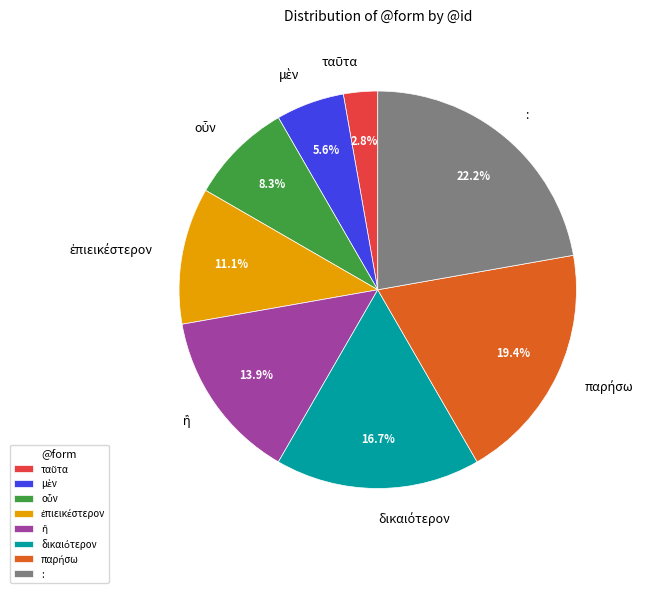

Is there any slice that represents more than half of the pie?

No